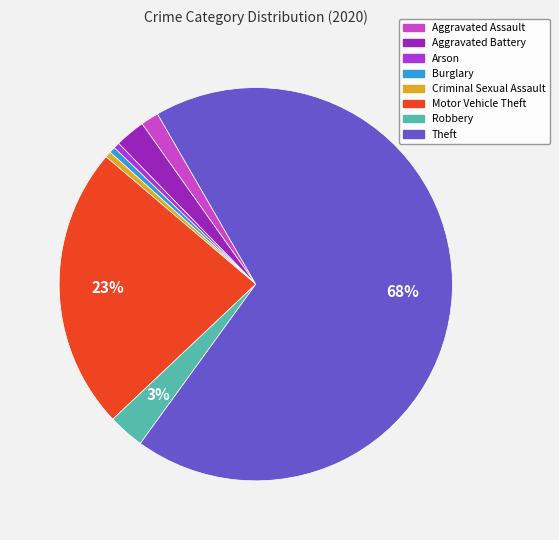

Is it true that Criminal Sexual Assault is 0% of the pie?

True